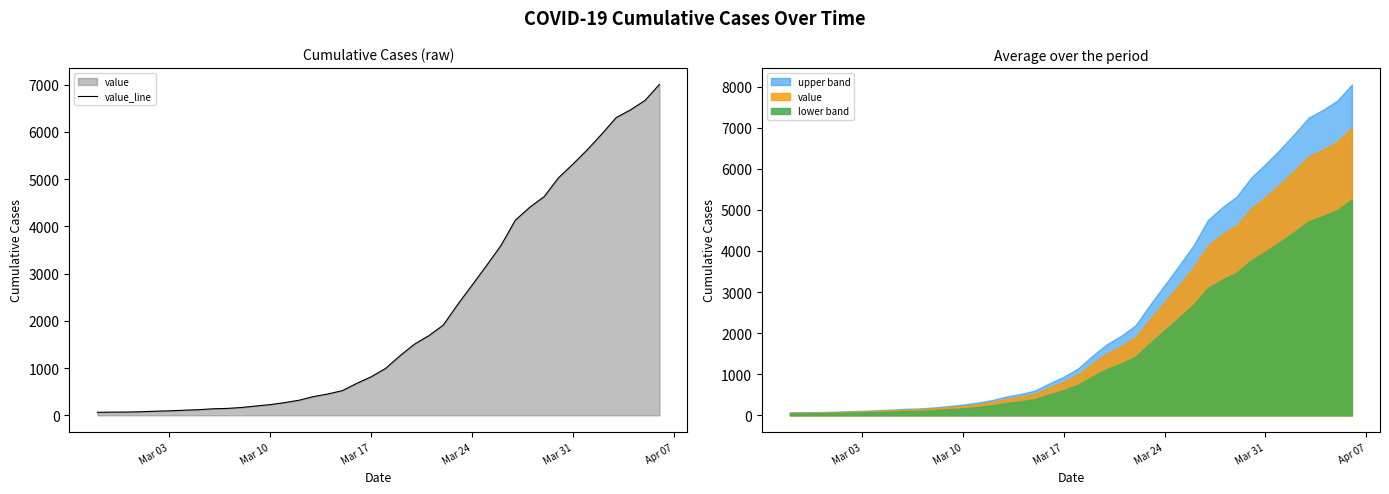

What is the minimum value shown in the chart?

64